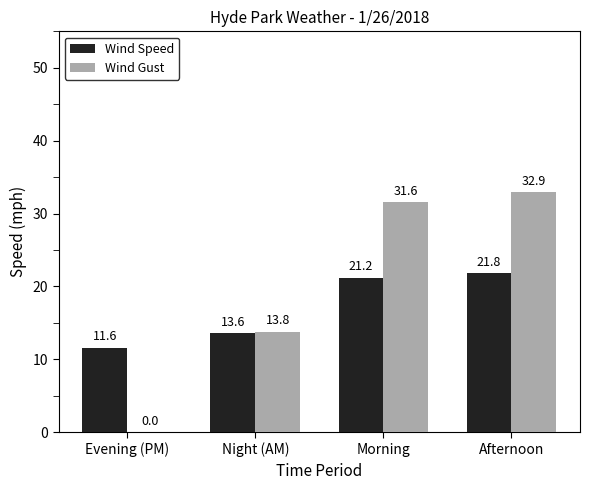

What are all the series names shown in the legend?

Wind Speed, Wind Gust